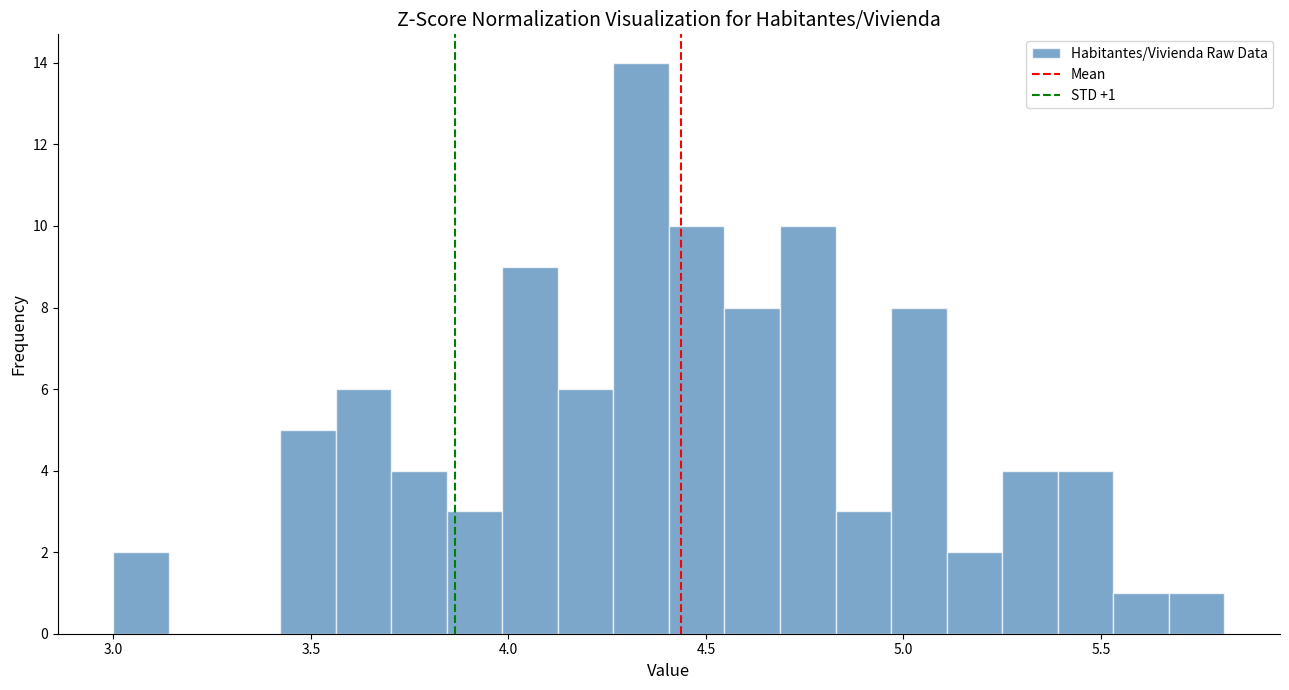

Around what value on the x-axis is the tallest bar? Give the approximate position of its centre, as read against the axis.

4.35